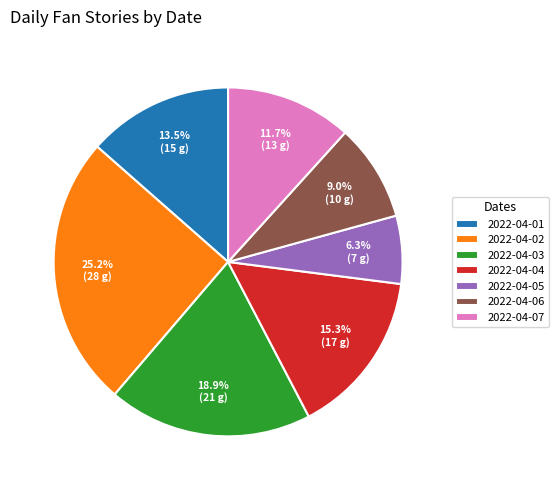

Which has a higher value, 2022-04-05 or 2022-04-04?

2022-04-04